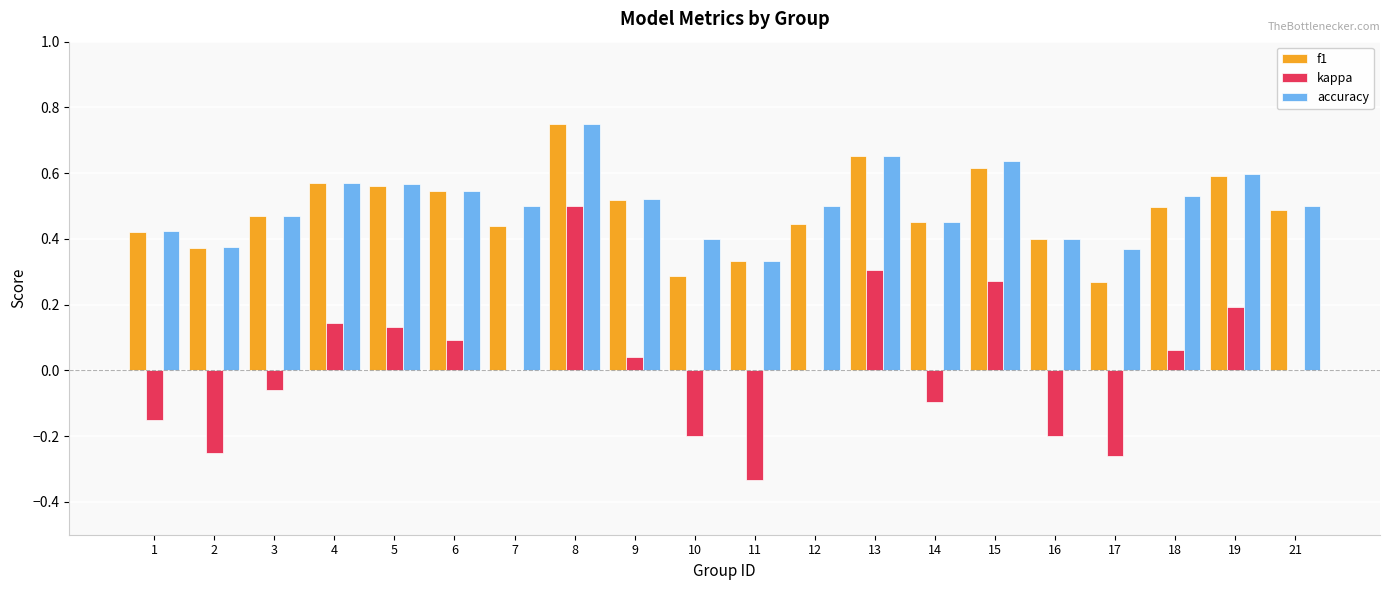

Which category has the highest value in the f1 series?

8